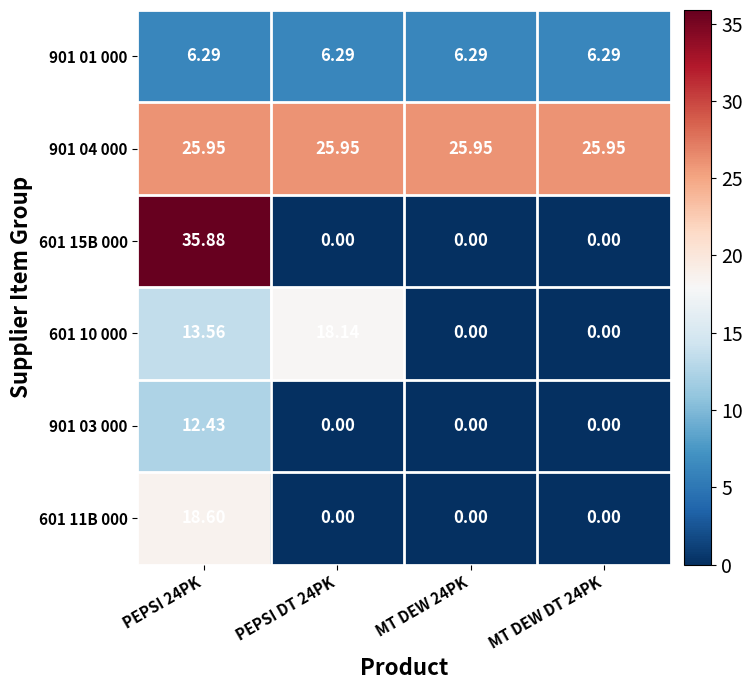

Is the value of 601 10 000 at PEPSI DT 24PK greater than the value of 901 03 000 at PEPSI DT 24PK?

Yes